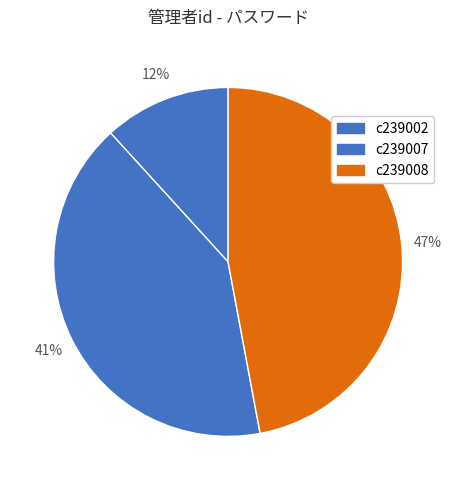

To the nearest percent, what percentage of the pie is c239007?

41%